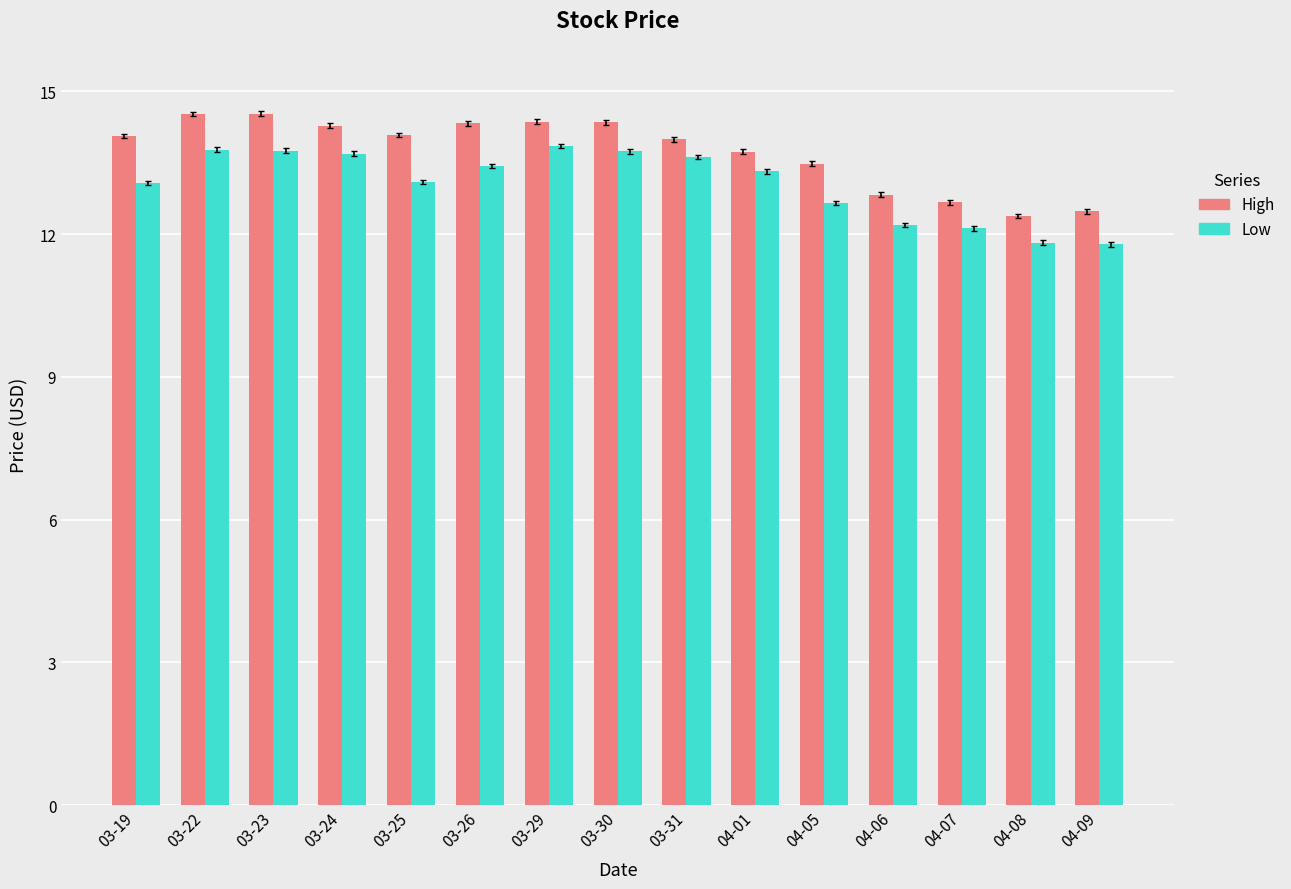

How many groups of bars are there?

15